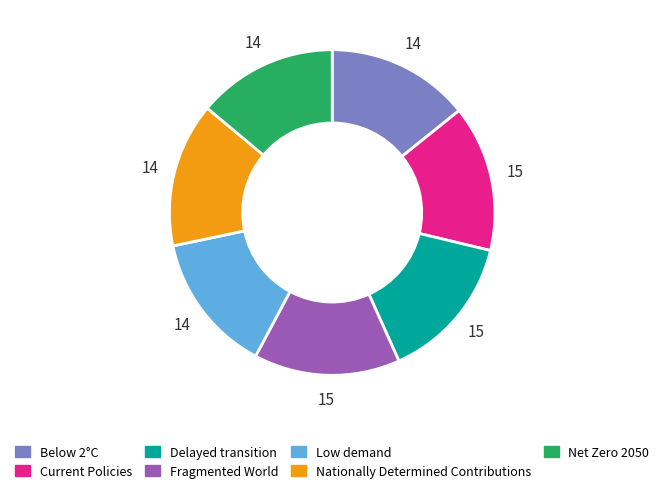

The Below 2°C slice represents 14% of the pie. True or false?

True